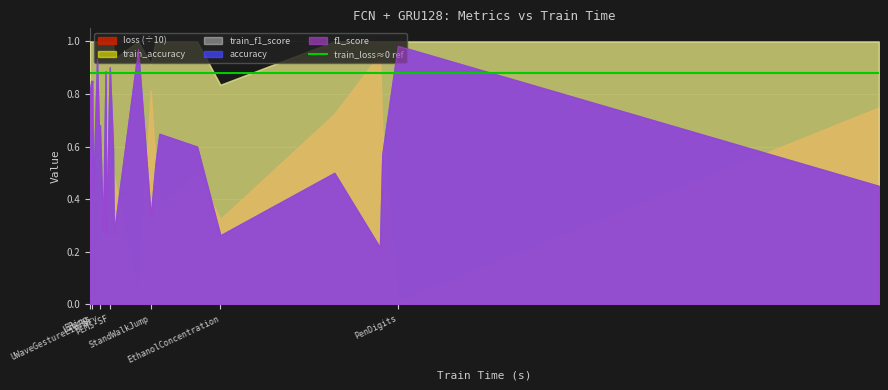

What is the sum of all accuracy values?

16.1